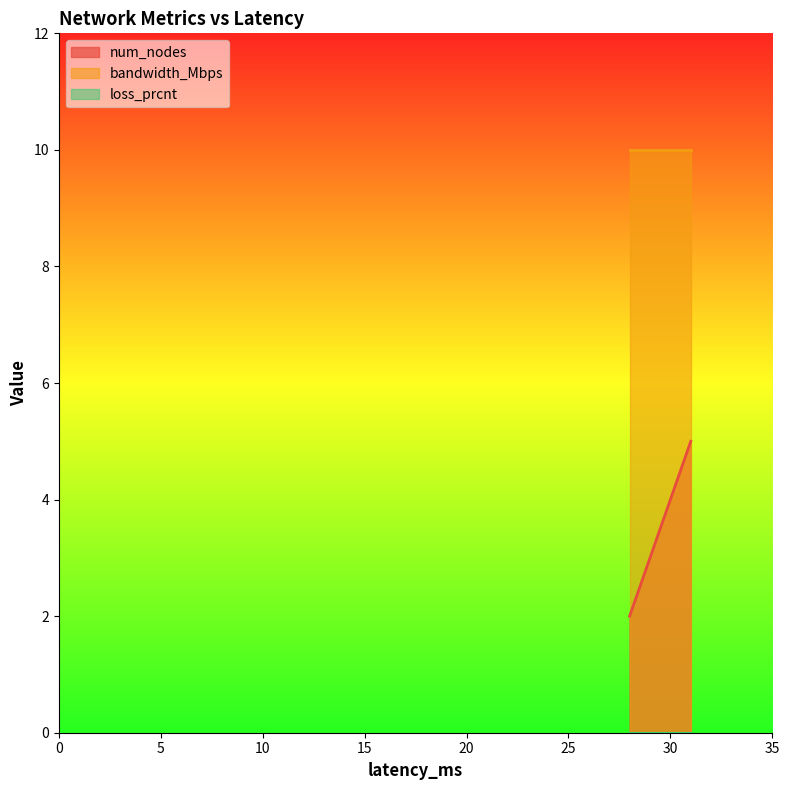

Rank the series at 30 from lowest to highest value.

loss_prcnt, num_nodes, bandwidth_Mbps